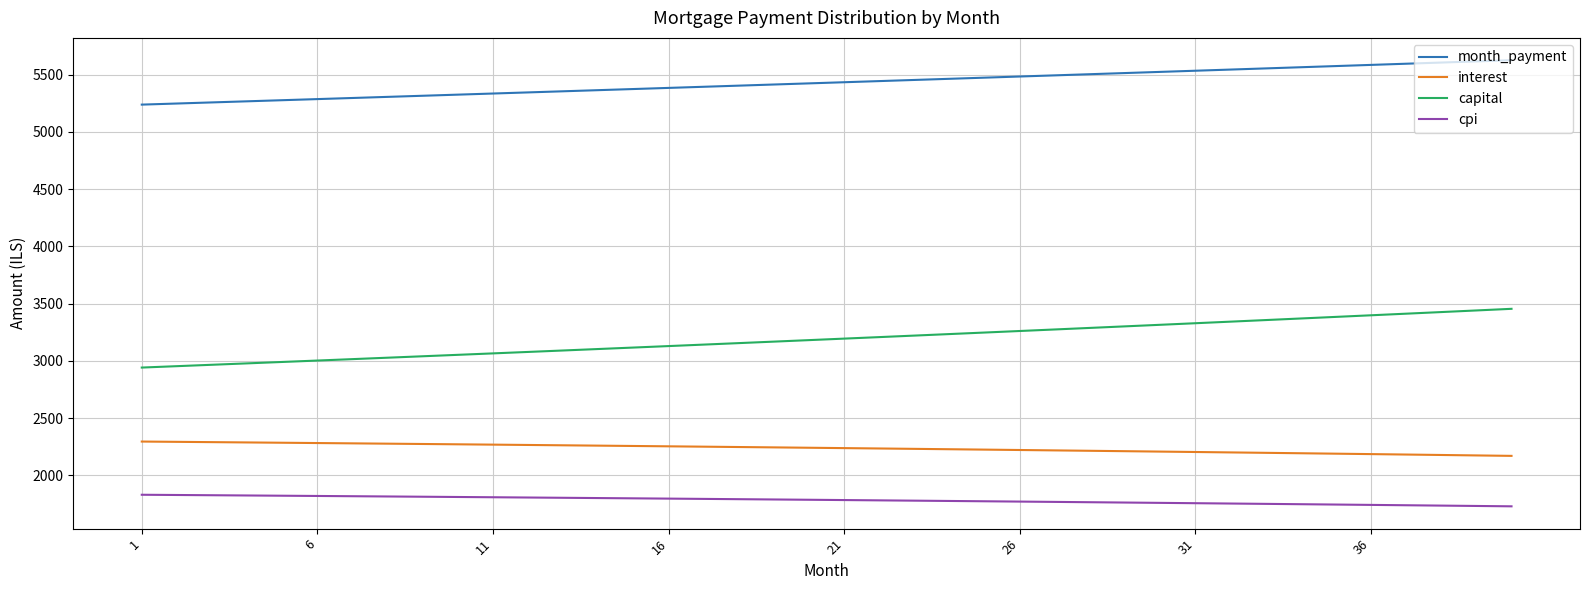

True or false: capital and cpi intersect in this chart.

False